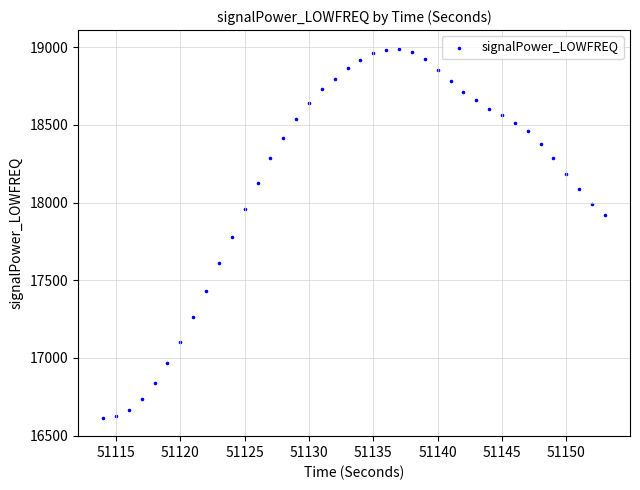

What is the range of Y values (max minus min)?

2375.4